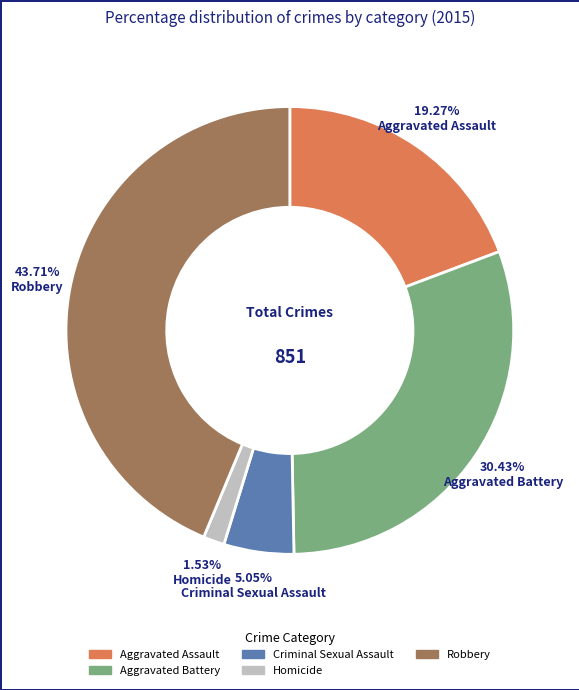

Does Aggravated Assault account for over 50% of the chart?

No